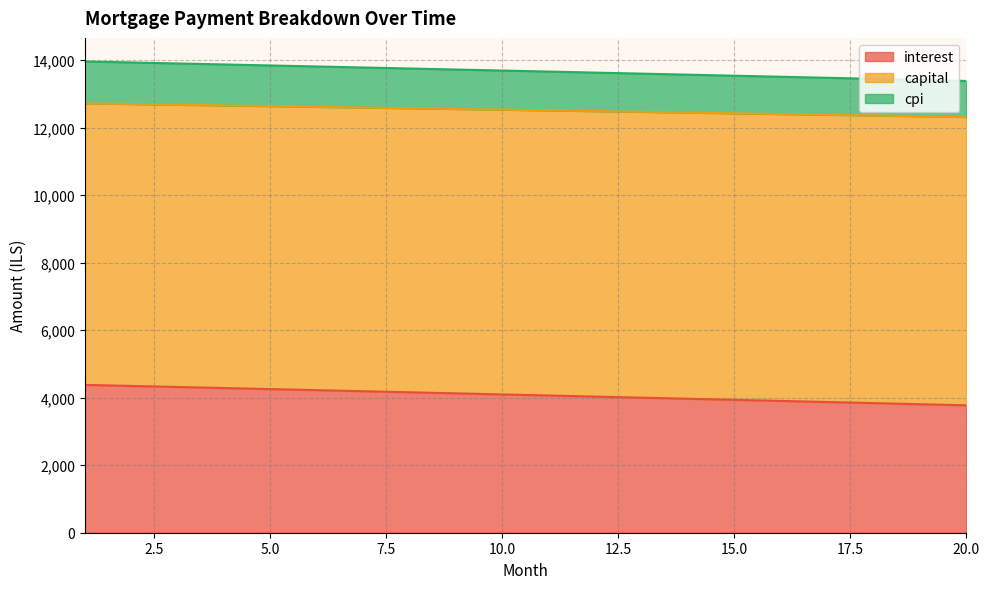

What is the average value of the interest series?

4080.4